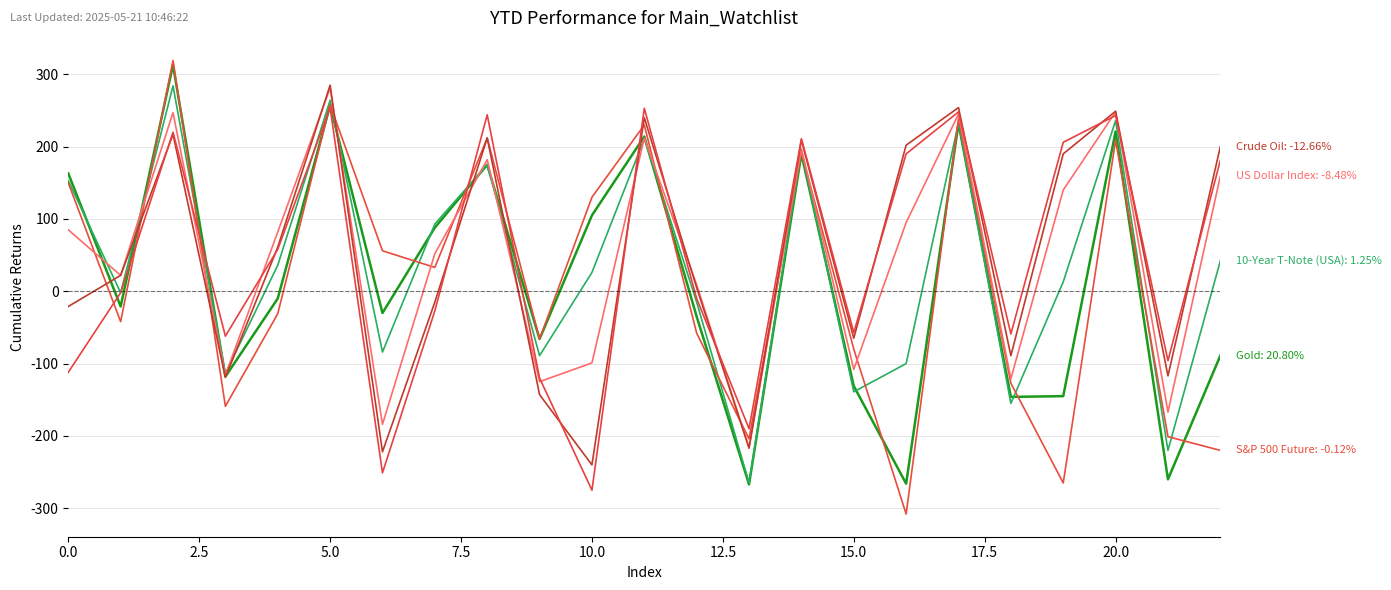

Is this an area chart (filled region under the line)?

No